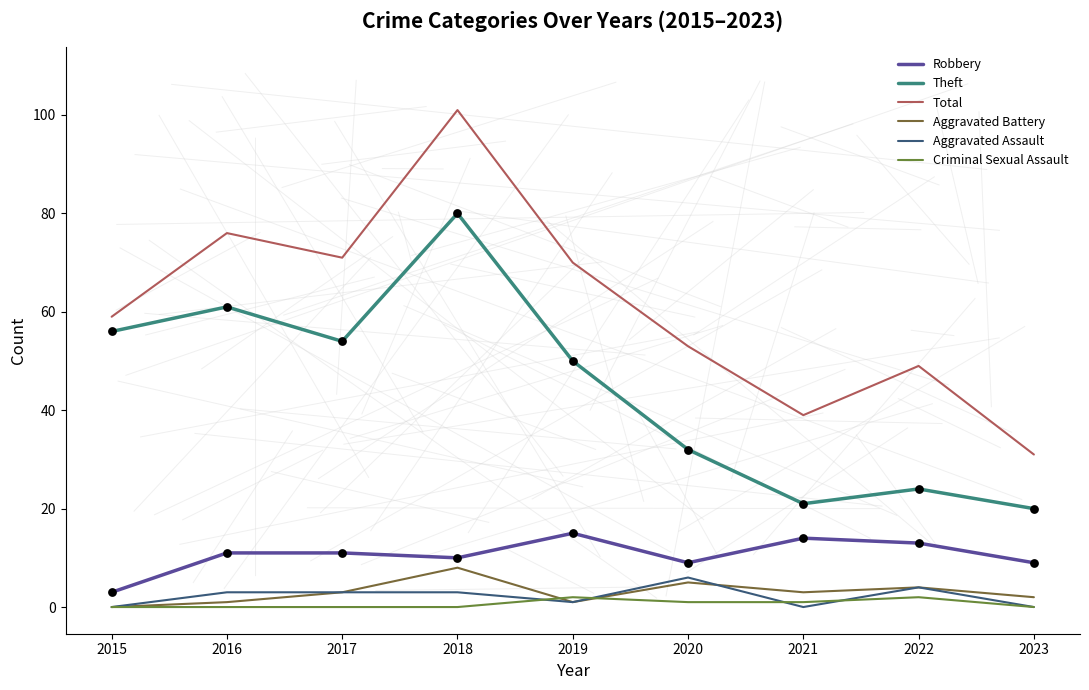

What is the total value across all series at 2020?

106